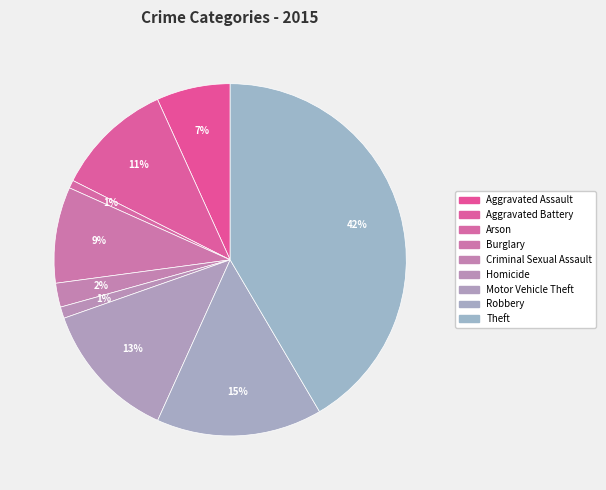

How many segments does this pie chart have?

9